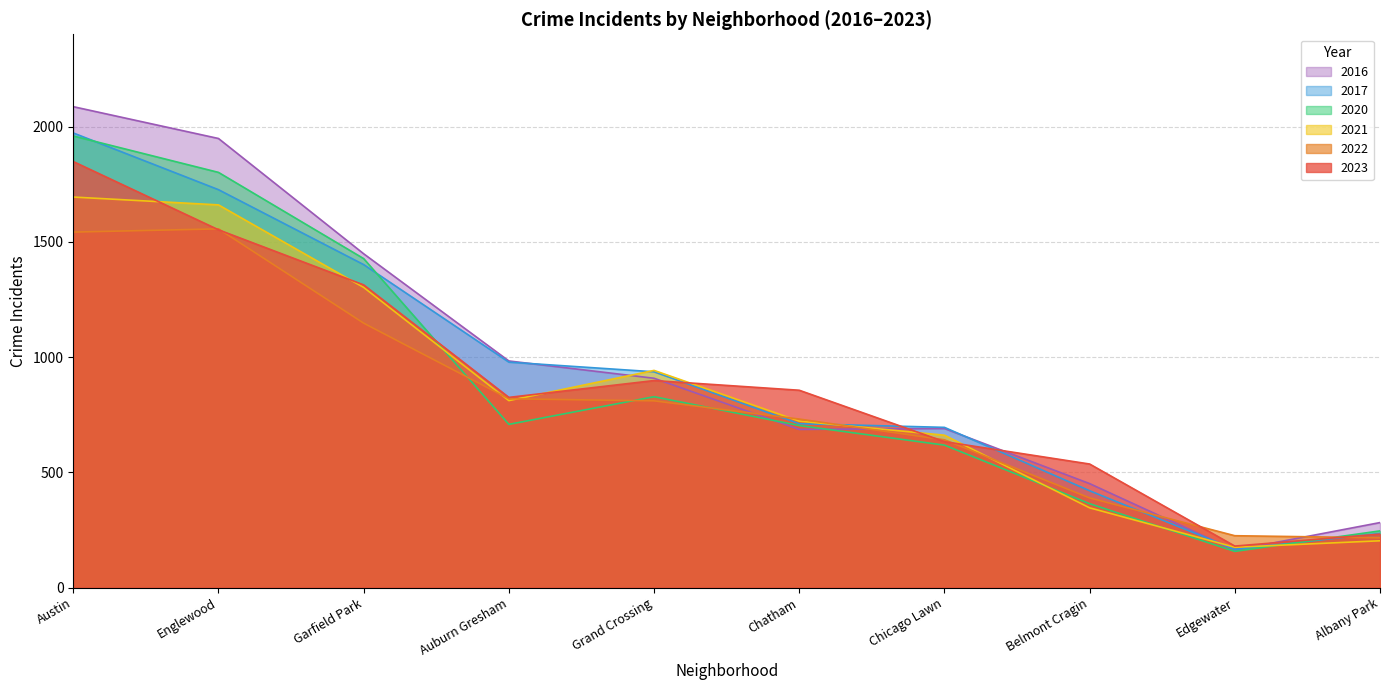

Which series has the widest spread of values?

2016